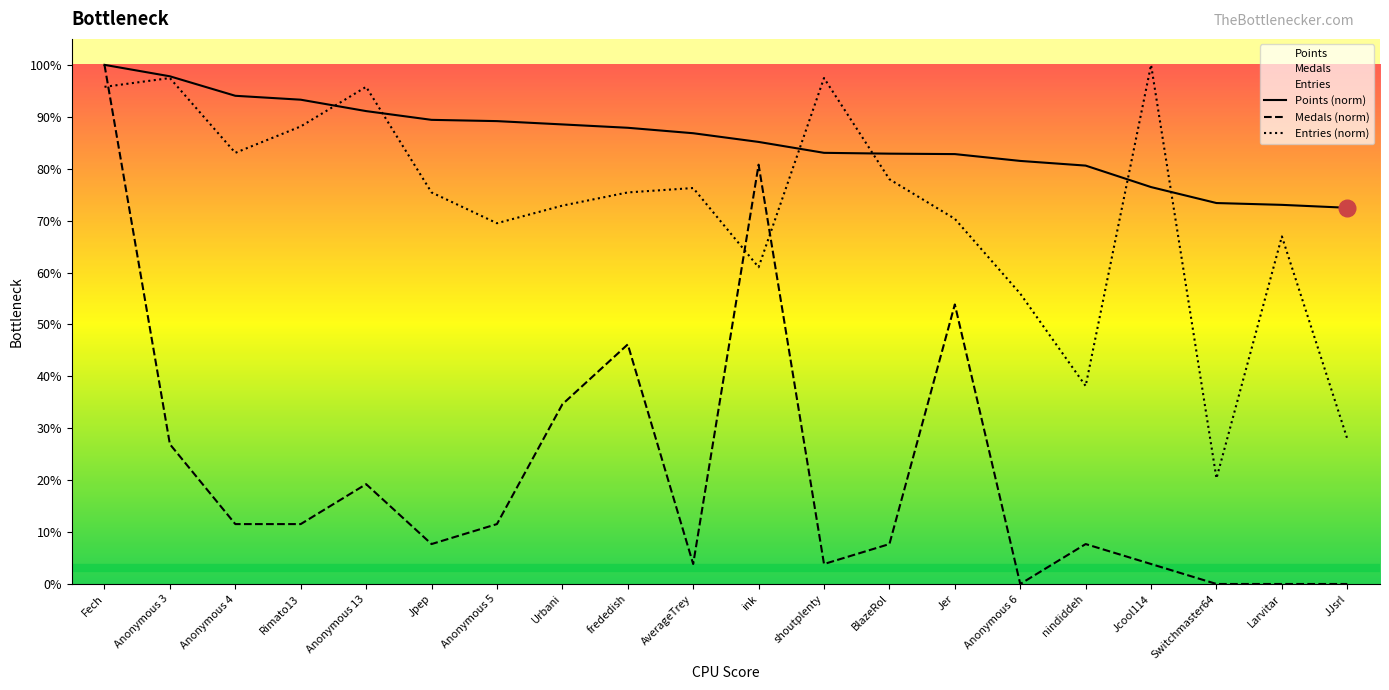

Reading left to right, transcribe all the data shown in this chart.

Points (norm): Fech=100.0	Anonymous 3=97.8	Anonymous 4=94.0	Rimato13=93.3	Anonymous 13=91.1	Jpep=89.4	Anonymous 5=89.2	Urbani=88.5	frededish=87.9	AverageTrey=86.8	ink=85.2	shoutplenty=83.1	BlazeRol=82.9	Jer=82.8	Anonymous 6=81.5	nindiddeh=80.6	Jcool114=76.5	Switchmaster64=73.4	Larvitar=73.0	JJsrl=72.5
Medals (norm): Fech=100.0	Anonymous 3=26.9	Anonymous 4=11.5	Rimato13=11.5	Anonymous 13=19.2	Jpep=7.7	Anonymous 5=11.5	Urbani=34.6	frededish=46.2	AverageTrey=3.8	ink=80.8	shoutplenty=3.8	BlazeRol=7.7	Jer=53.8	Anonymous 6=0.0	nindiddeh=7.7	Jcool114=3.8	Switchmaster64=0.0	Larvitar=0.0	JJsrl=0.0
Entries (norm): Fech=95.8	Anonymous 3=97.5	Anonymous 4=83.1	Rimato13=88.1	Anonymous 13=95.8	Jpep=75.4	Anonymous 5=69.5	Urbani=72.9	frededish=75.4	AverageTrey=76.3	ink=61.0	shoutplenty=97.5	BlazeRol=78.0	Jer=70.3	Anonymous 6=55.9	nindiddeh=38.1	Jcool114=100.0	Switchmaster64=20.3	Larvitar=66.9	JJsrl=28.0